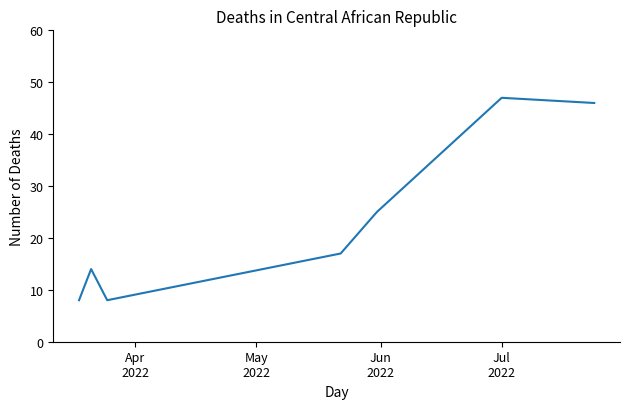

What is the greatest value displayed?

47